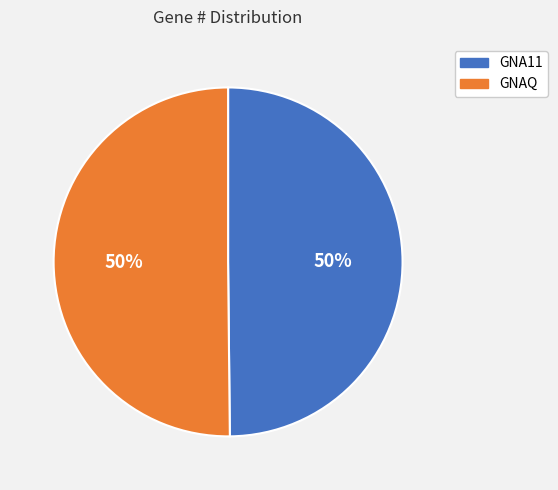

To the nearest percent, what percentage of the pie is GNAQ?

50%